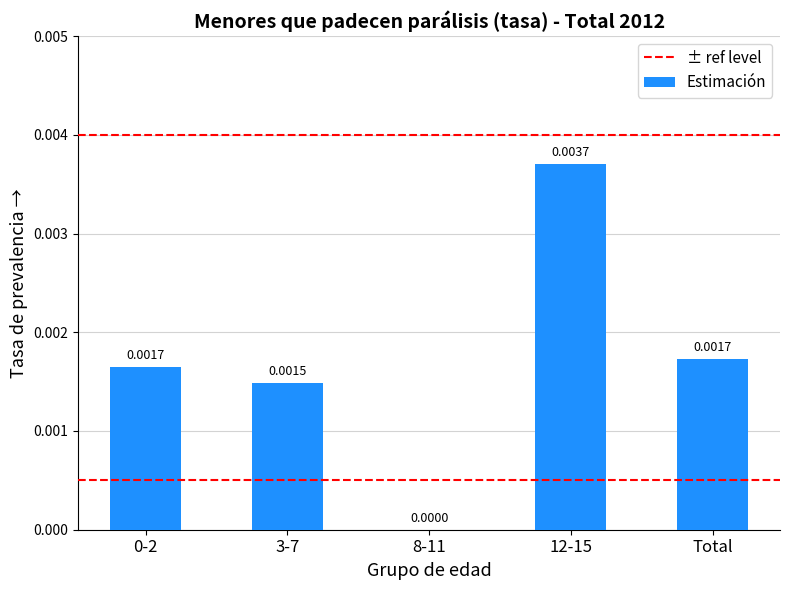

Which has a higher value, 3-7 or 8-11?

3-7